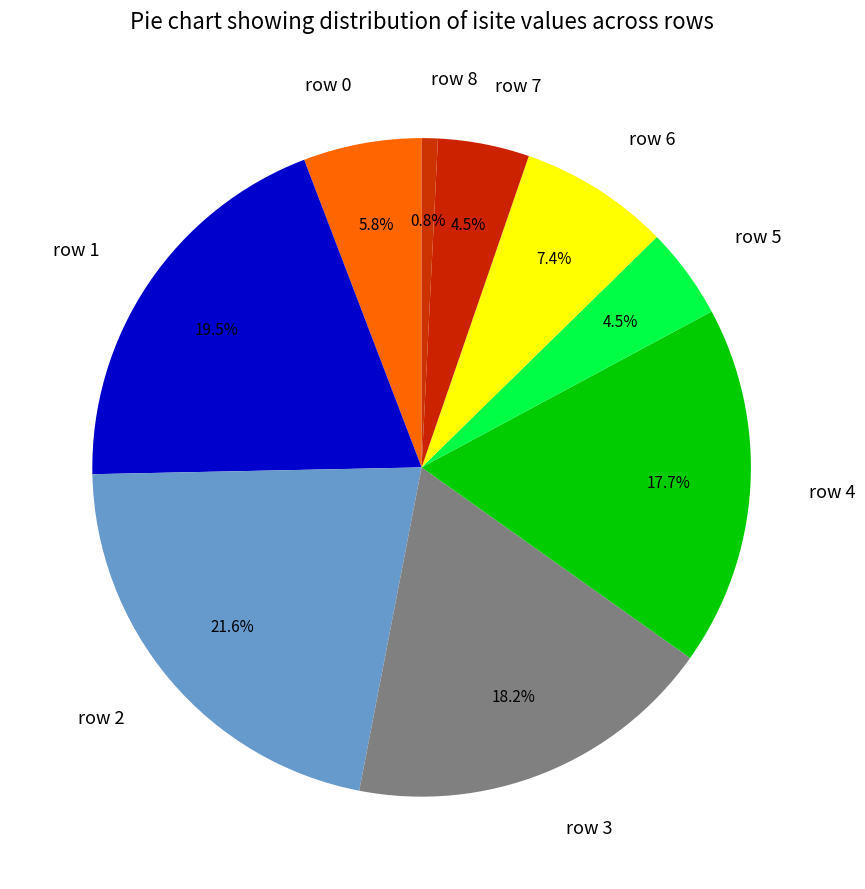

Does row 4 represent more than half of the total?

No